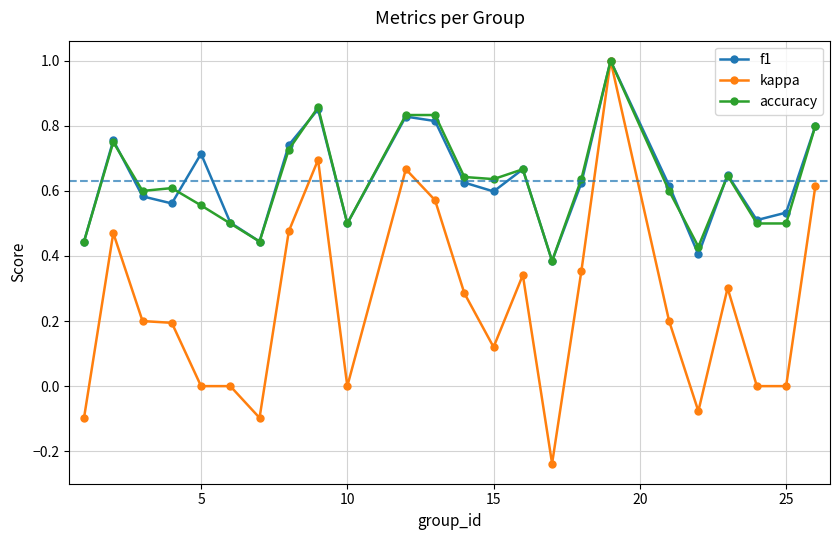

How many lines are shown in the chart?

3